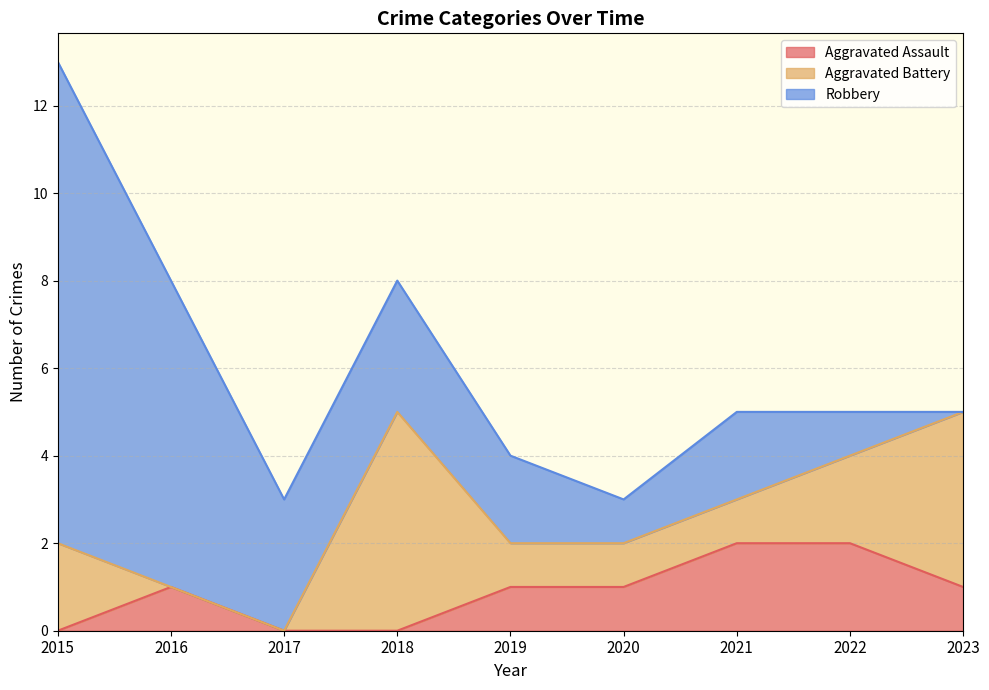

Between 2021 and 2017, which is larger?

2021